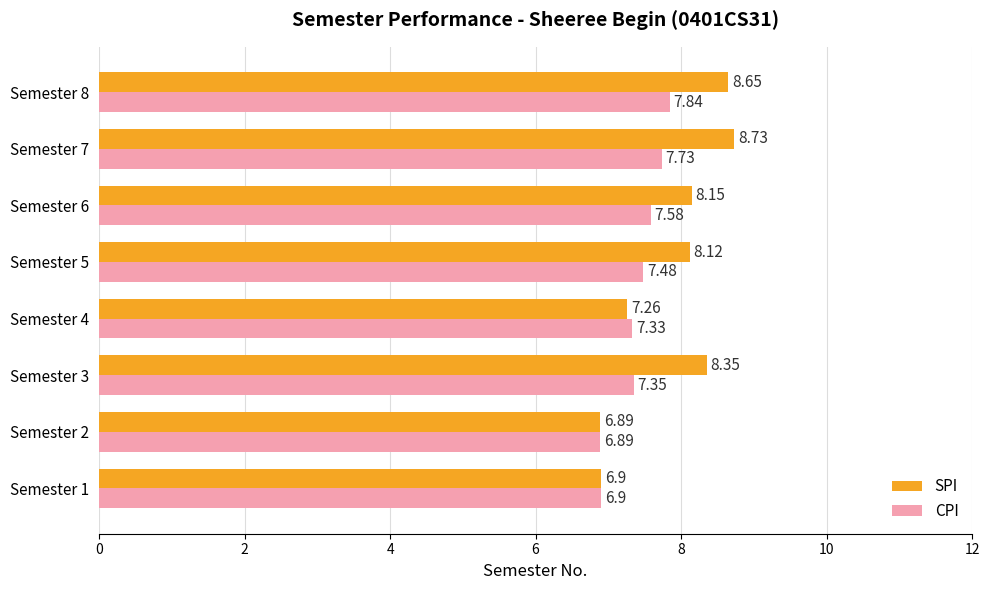

At how many categories does at least one series exceed 8?

5